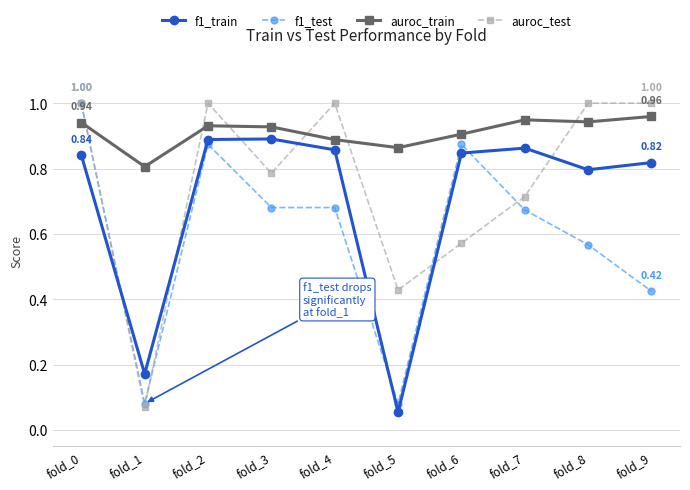

Between fold_2 and fold_6, which series saw the biggest shift?

auroc_test